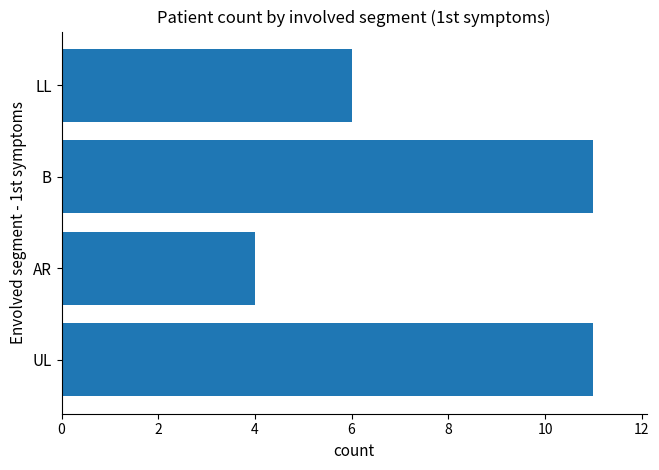

The chart shows a value of 2 at AR. True or false?

False